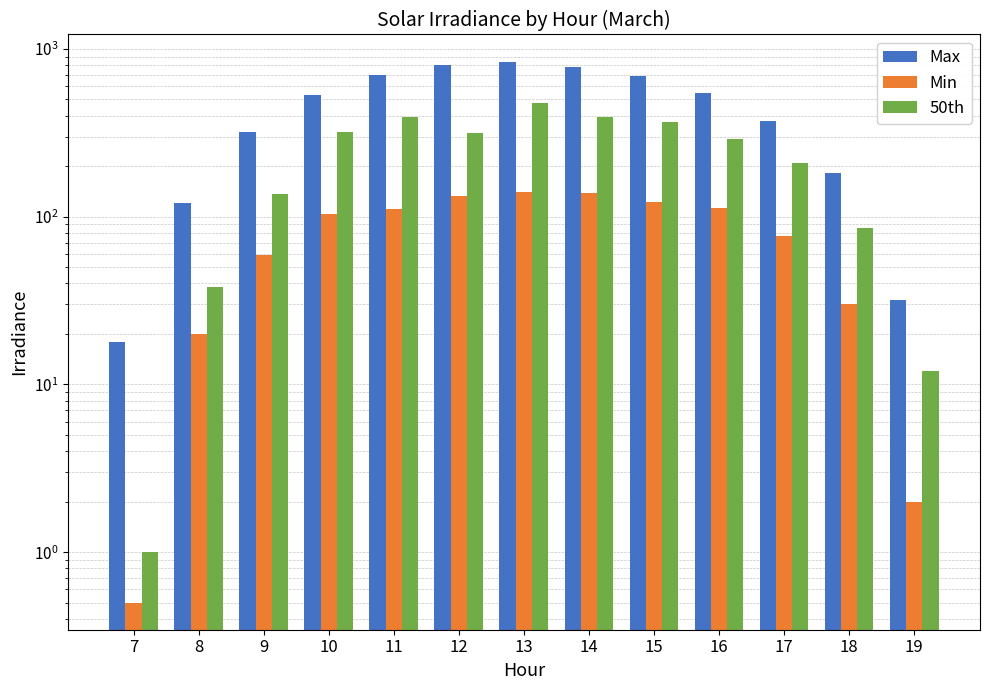

Rank the series at 9 from highest to lowest value.

Max, 50th, Min